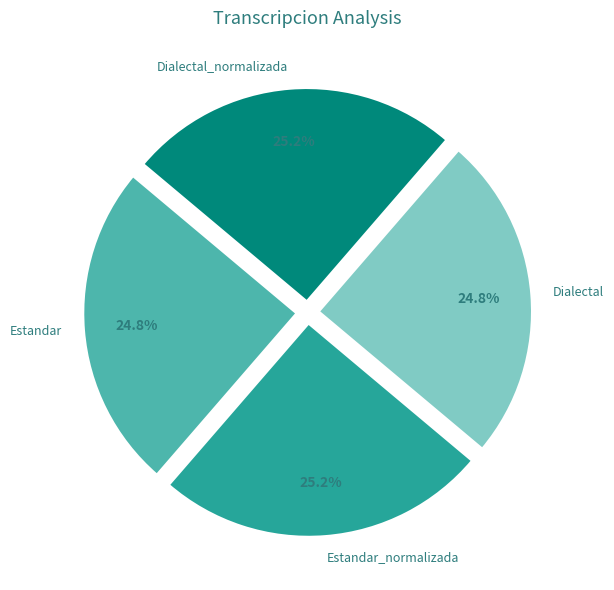

How many slices are in this pie chart?

4